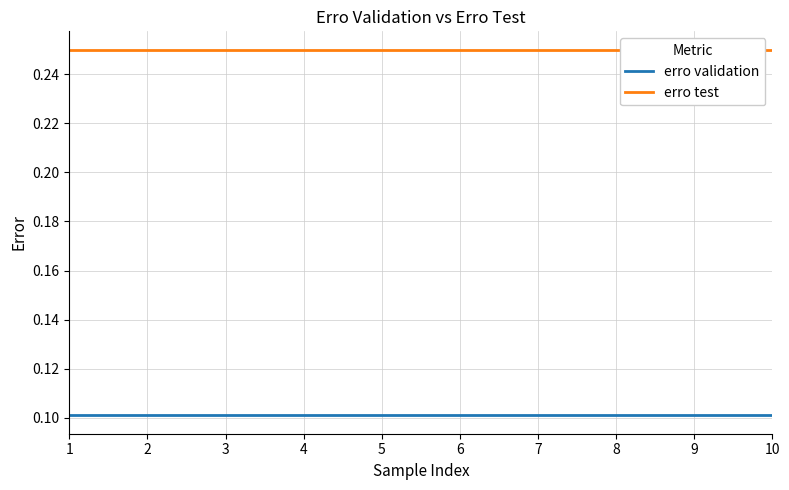

What is the lowest value of the erro test series?

0.2